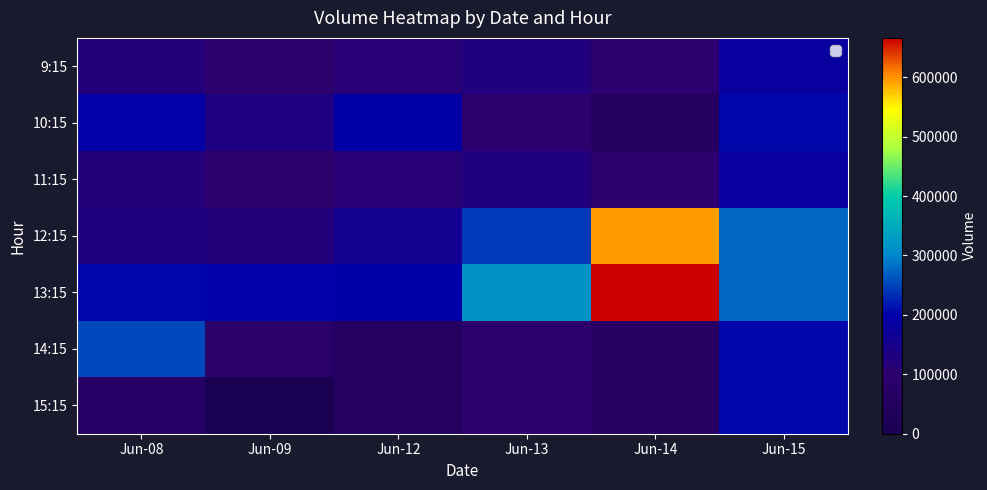

Rank the series by their maximum value, from highest to lowest.

13:15, 12:15, 14:15, 10:15, 15:15, 9:15, 11:15